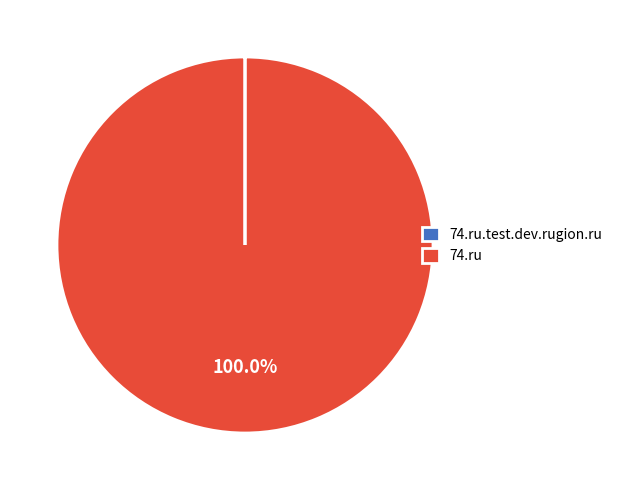

Which category has the biggest portion of the pie?

74.ru